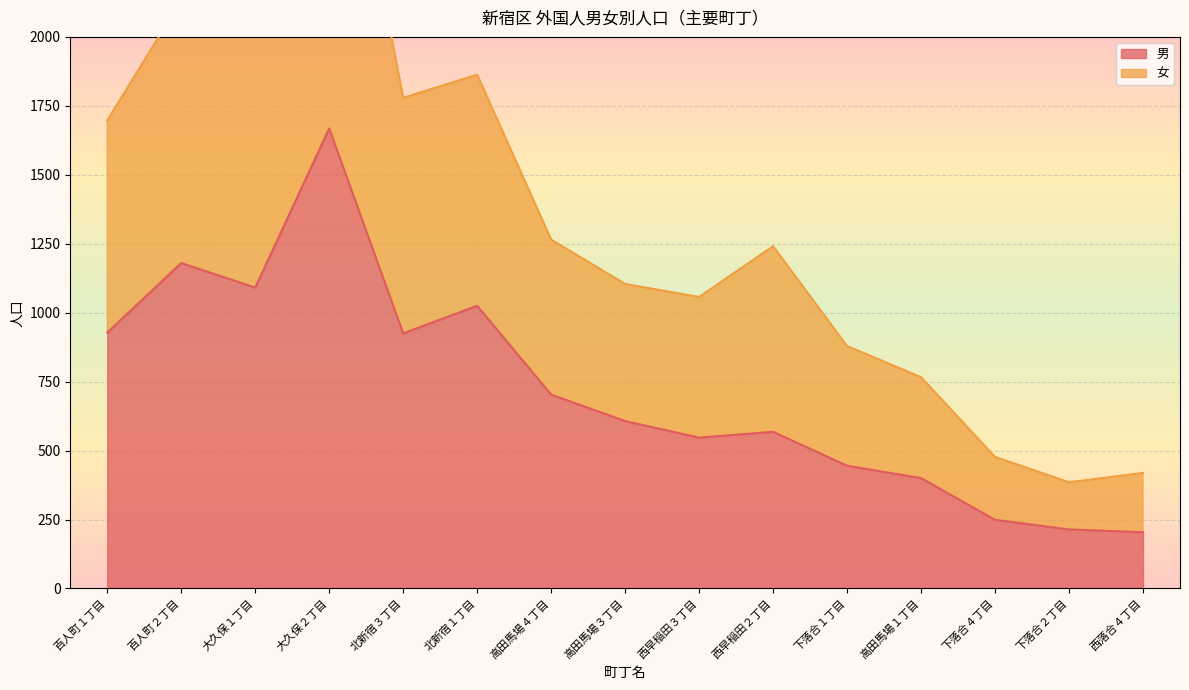

Reading left to right, list all the values displayed in this chart.

男: 928	1180	1091	1668	925	1025	703	607	547	568	445	400	249	214	204
女: 1697	2132	2100	3175	1779	1863	1265	1104	1057	1241	879	766	477	385	419